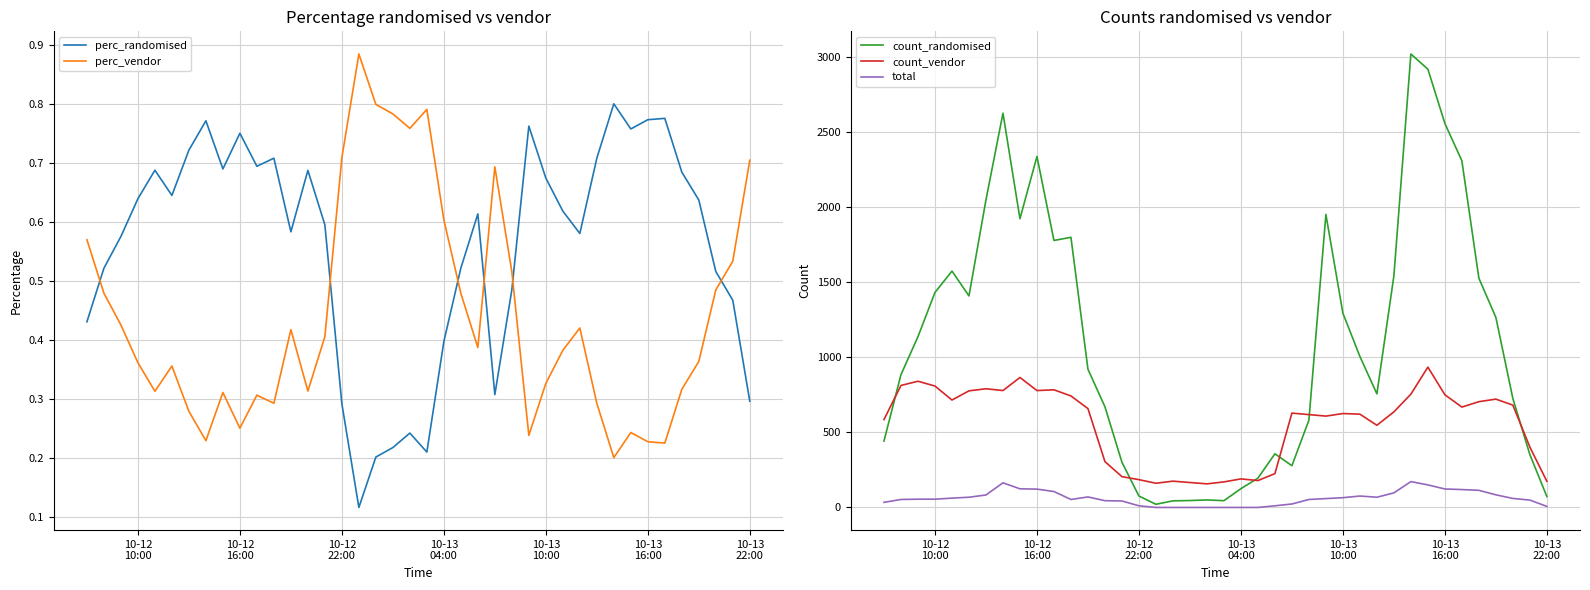

What is the highest value of the count_randomised series?

3018